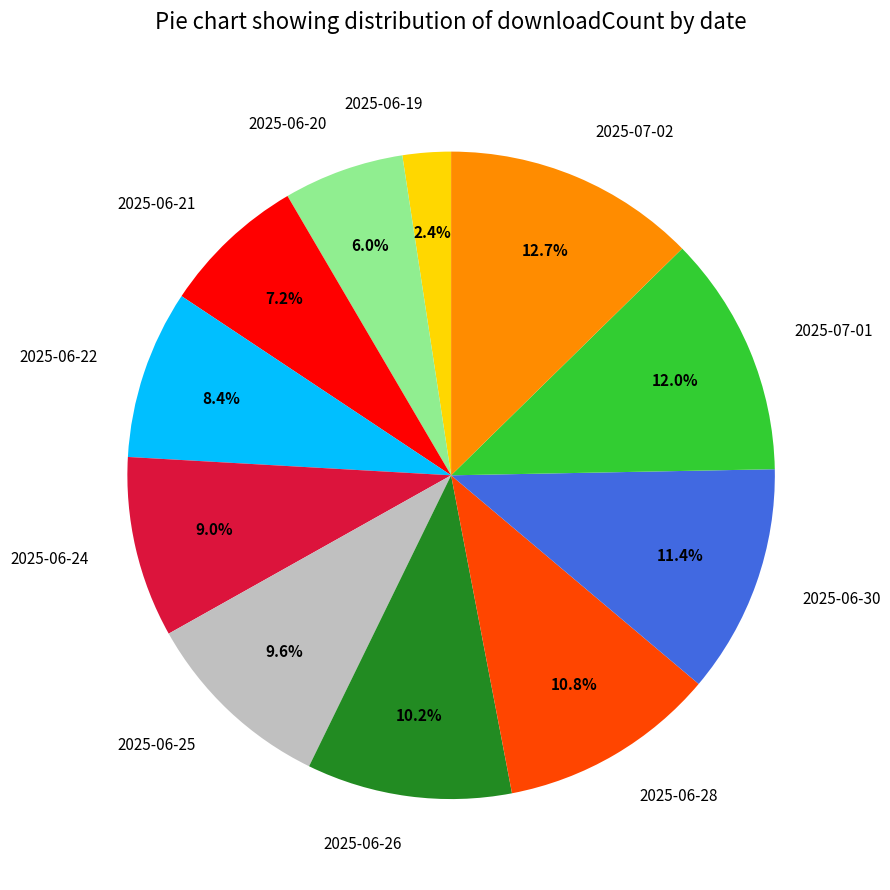

Rank the categories by value from lowest to highest.

2025-06-19, 2025-06-20, 2025-06-21, 2025-06-22, 2025-06-24, 2025-06-25, 2025-06-26, 2025-06-28, 2025-06-30, 2025-07-01, 2025-07-02